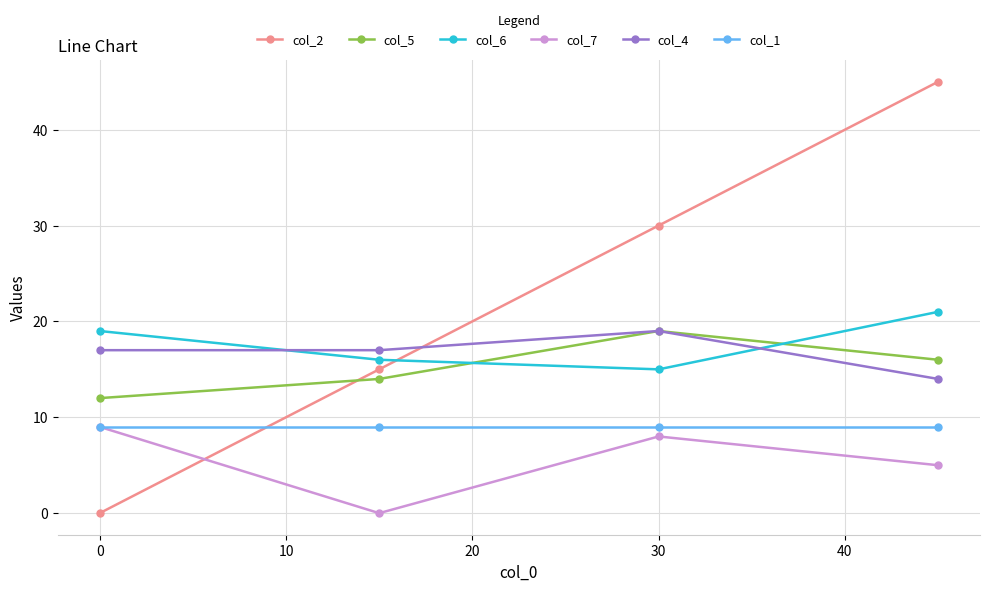

Reading right to left, what are all the values shown in this chart?

col_2: 45	30	15	0
col_5: 16	19	14	12
col_6: 21	15	16	19
col_7: 5	8	0	9
col_4: 14	19	17	17
col_1: 9	9	9	9